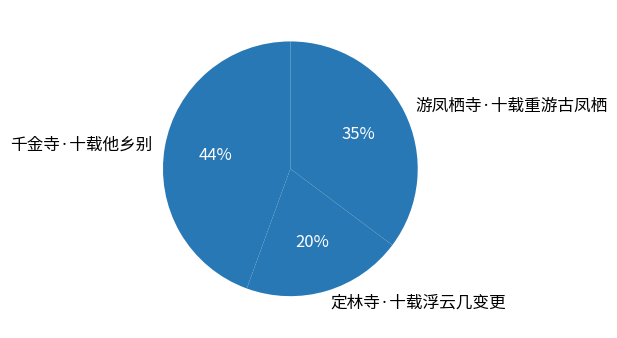

Is there a majority slice in this chart?

No